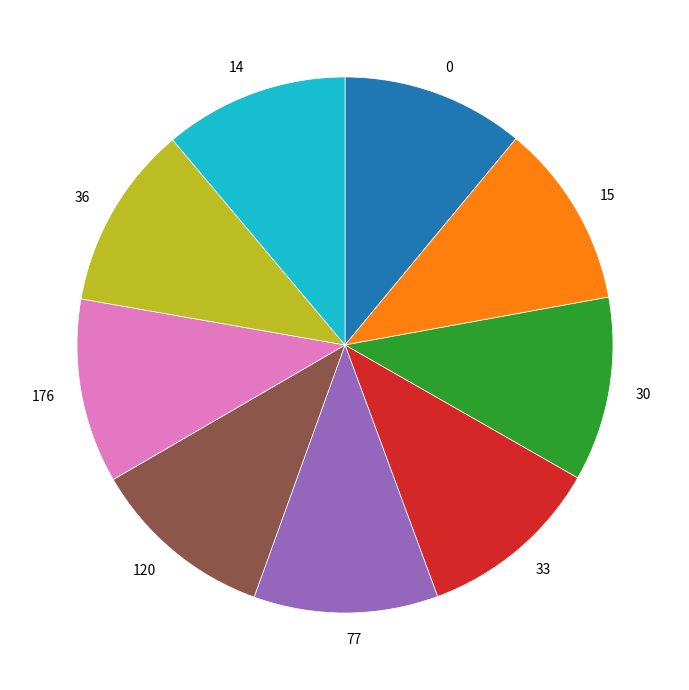

How many slices are in this pie chart?

9